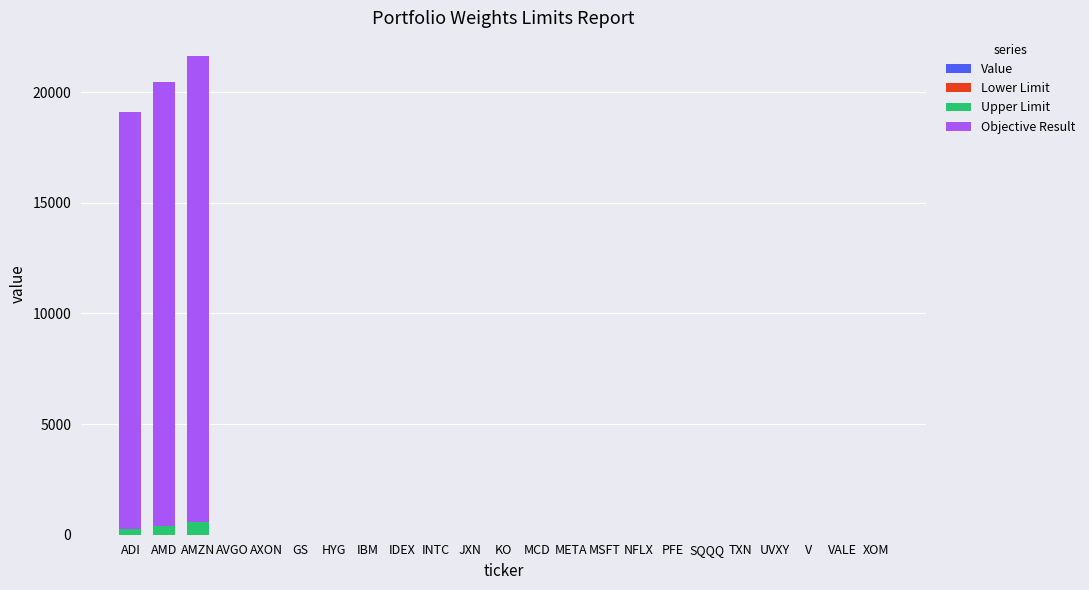

Are the bars horizontal?

No